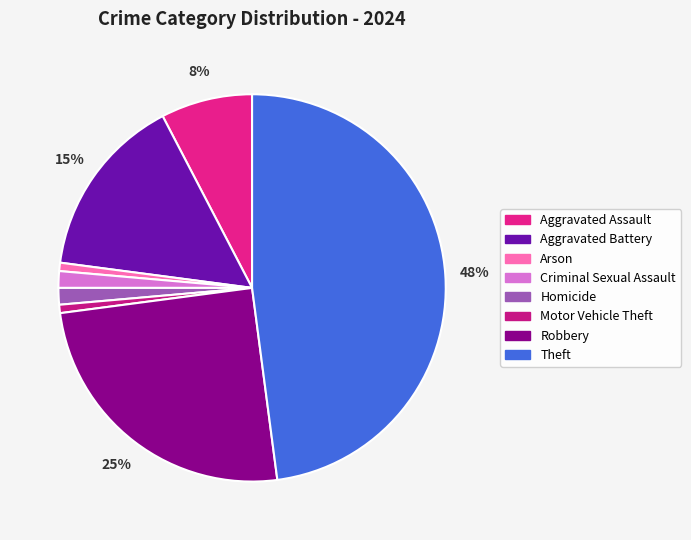

To the nearest percent, what is the difference between the Arson and Criminal Sexual Assault slice percentages?

1%